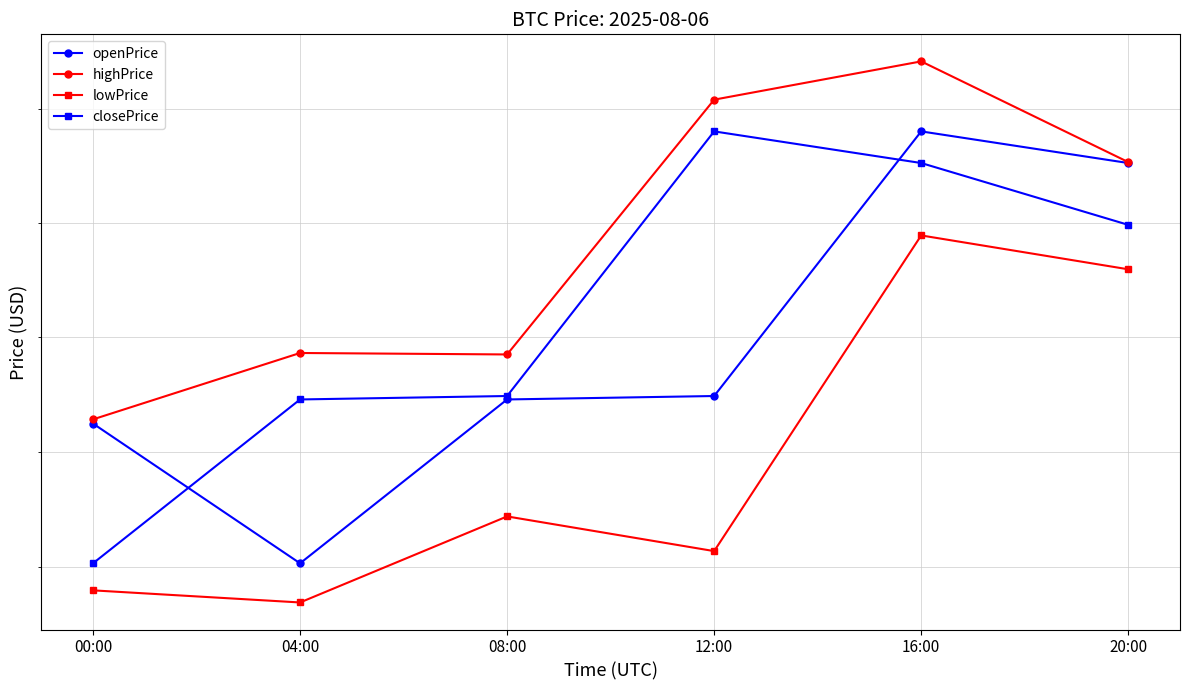

What is the difference between the highest and lowest values at 08:00?

703.9